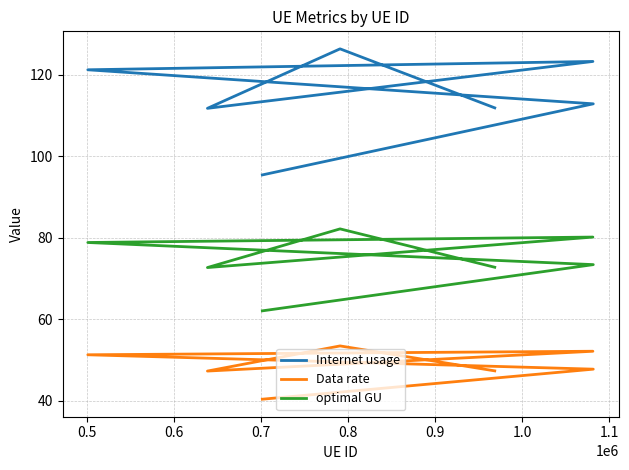

True or false: optimal GU and Data rate cross at least once.

False